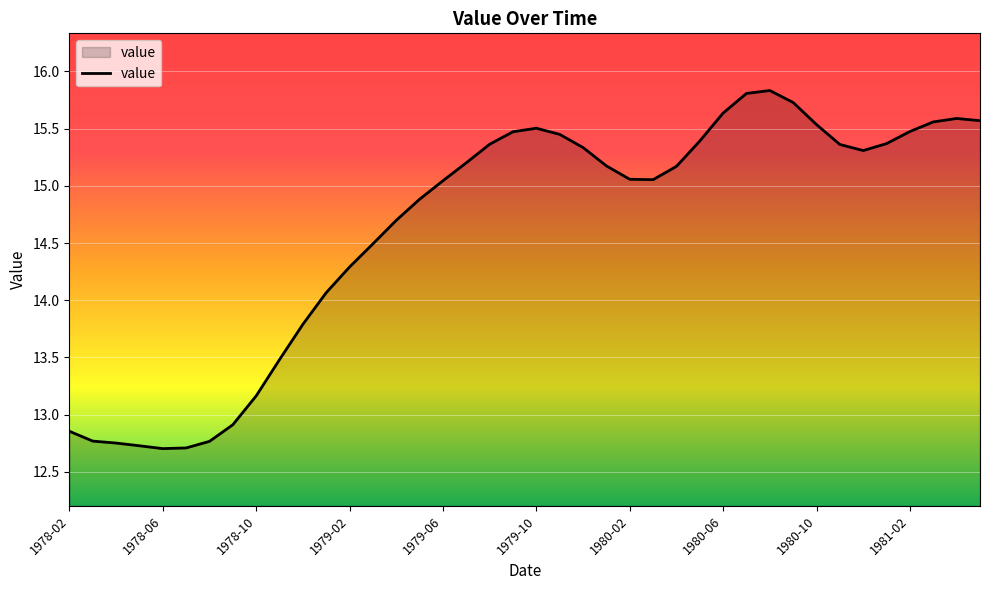

What is the smallest value displayed?

12.7